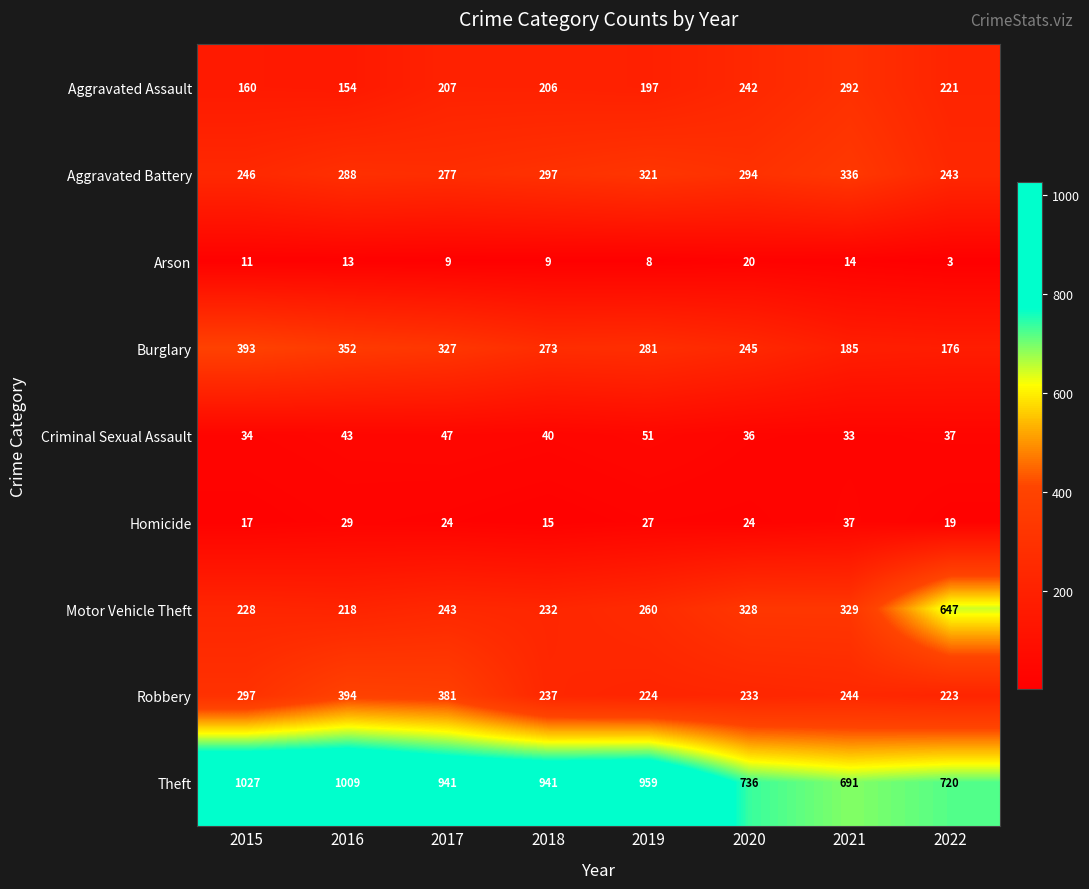

What is the greatest value displayed?

1027